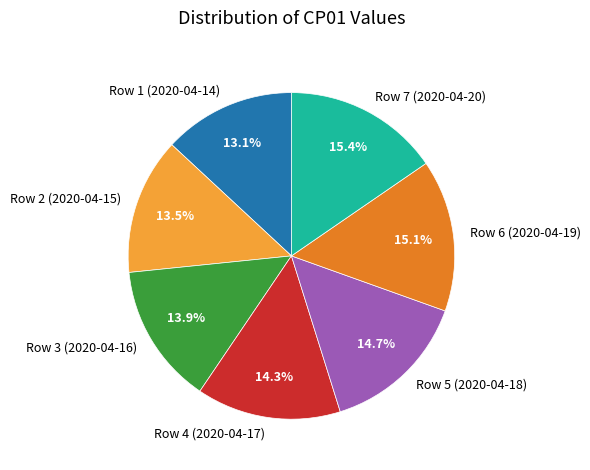

To the nearest percent, what portion does Row 5 (2020-04-18) represent?

15%